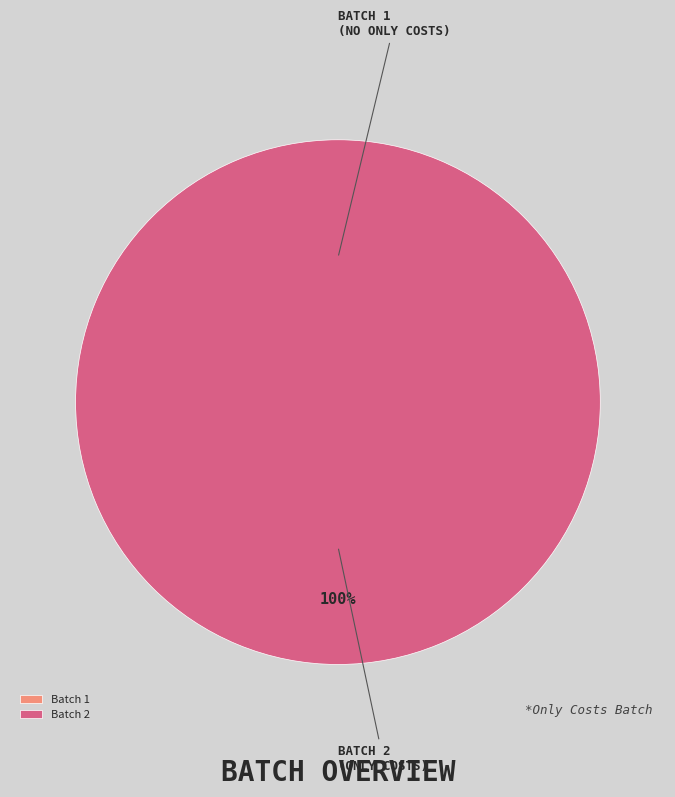

What is the change in value from 1 to 2?

+1